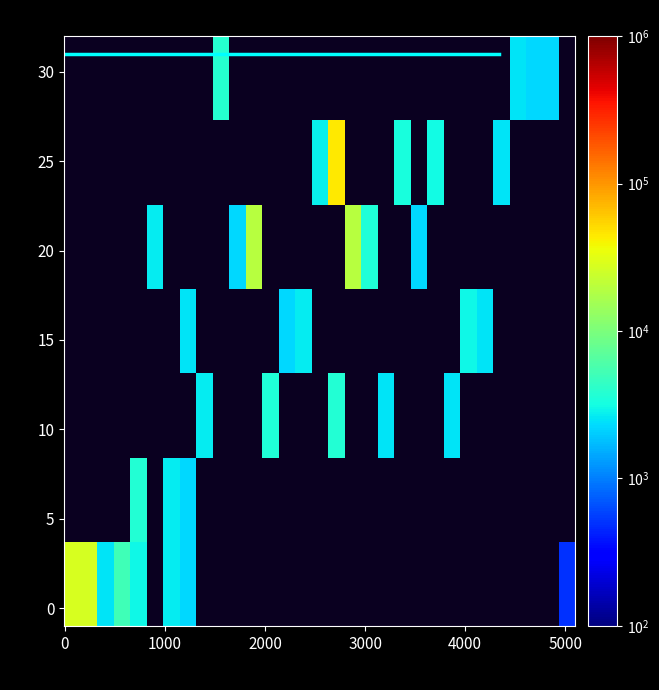

How many positive values does the row_5 series have?

5